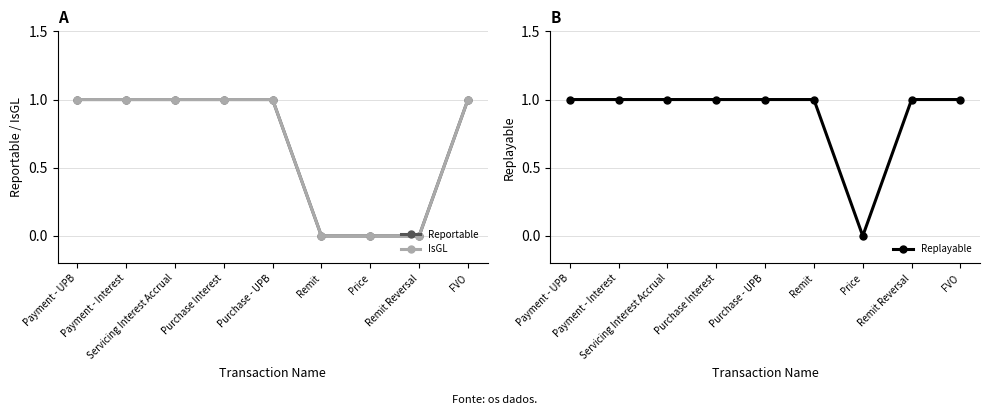

True or false: Replayable has more than 1 points higher than both neighbors.

False